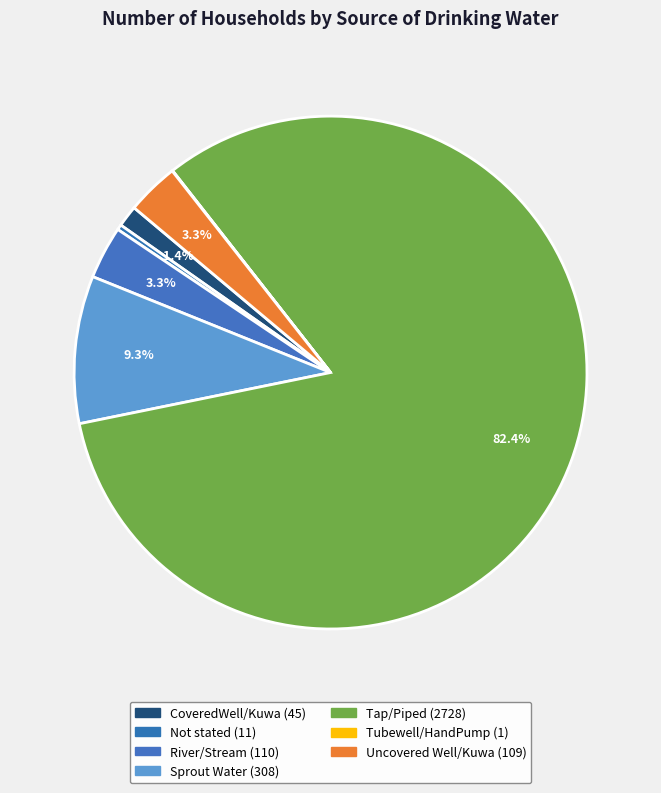

What percentage do CoveredWell/Kuwa and Uncovered Well/Kuwa together represent?

4.6%